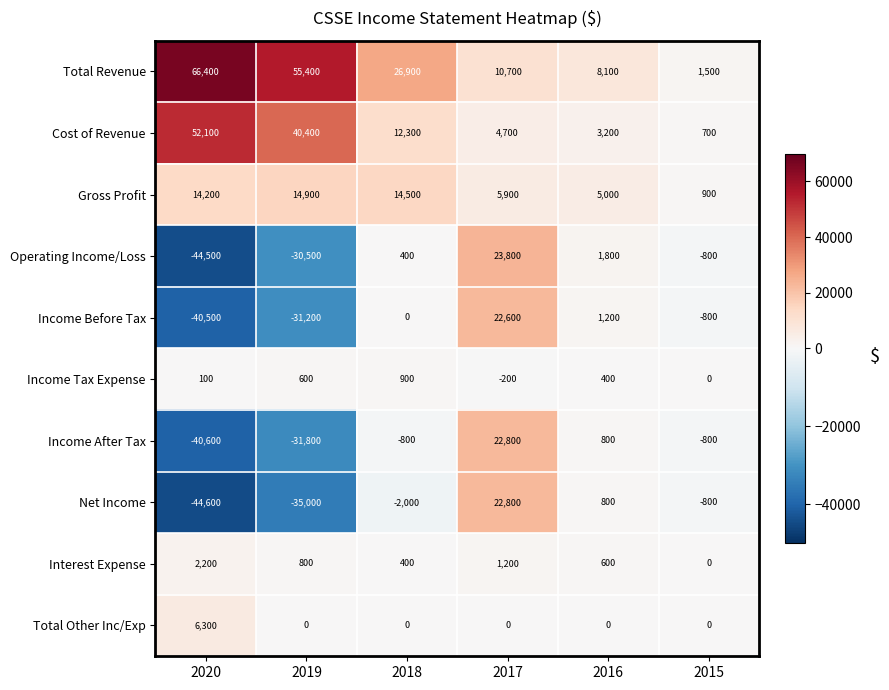

True or false: Gross Profit has a value of 23428 at 2020.

False